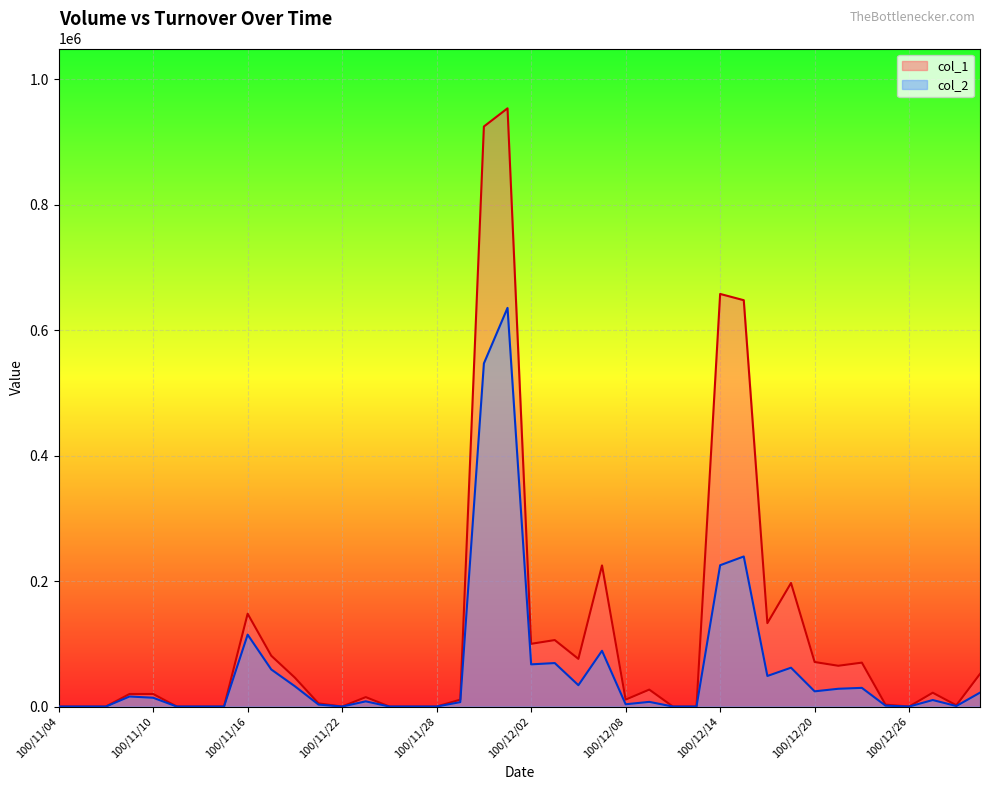

What are all the series names shown in the legend?

col_1, col_2